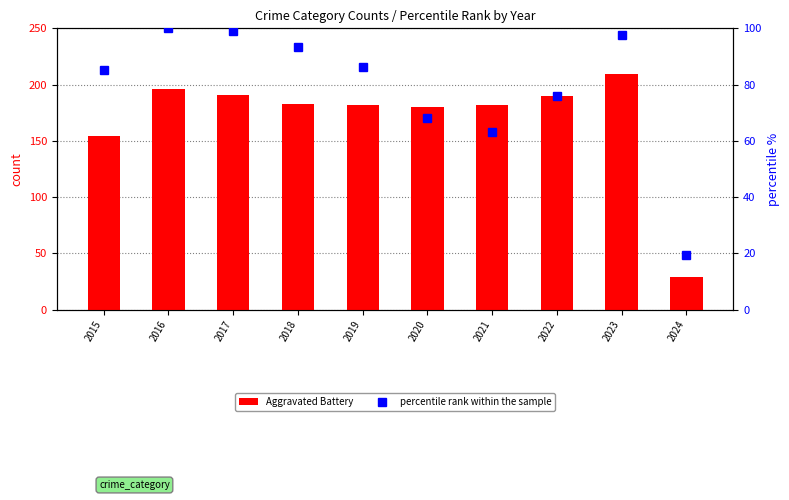

Reading right to left, transcribe all the data shown in this chart.

Aggravated Battery: 2024=29.0	2023=209.0	2022=190.0	2021=182.0	2020=180.0	2019=182.0	2018=183.0	2017=191.0	2016=196.0	2015=154.0
percentile rank within the sample: 2024=19.5	2023=97.6	2022=75.9	2021=63.0	2020=68.1	2019=86.1	2018=93.5	2017=99.0	2016=100.0	2015=85.2